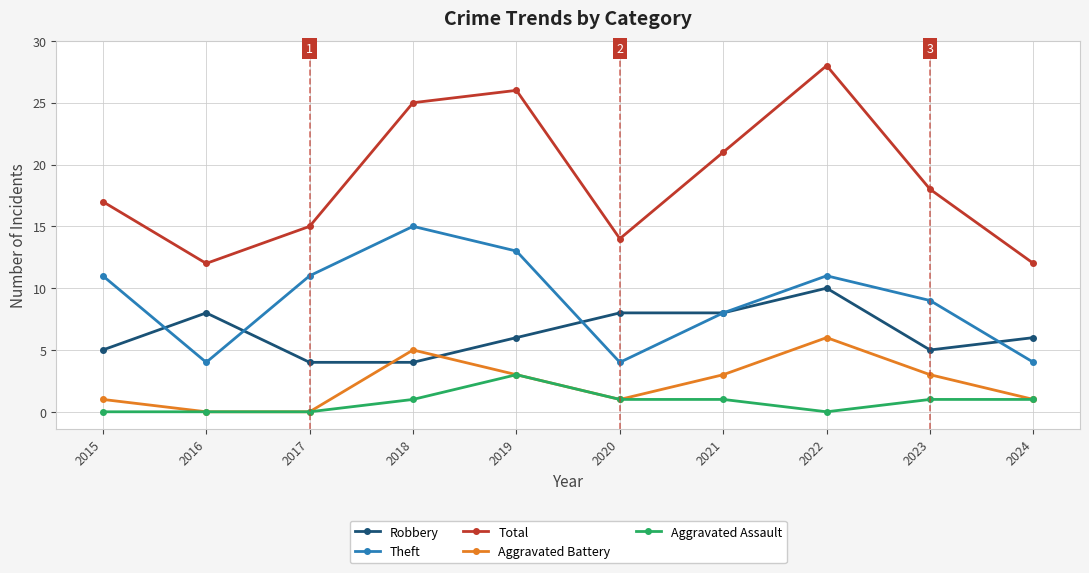

How many distinct data groups are displayed?

5